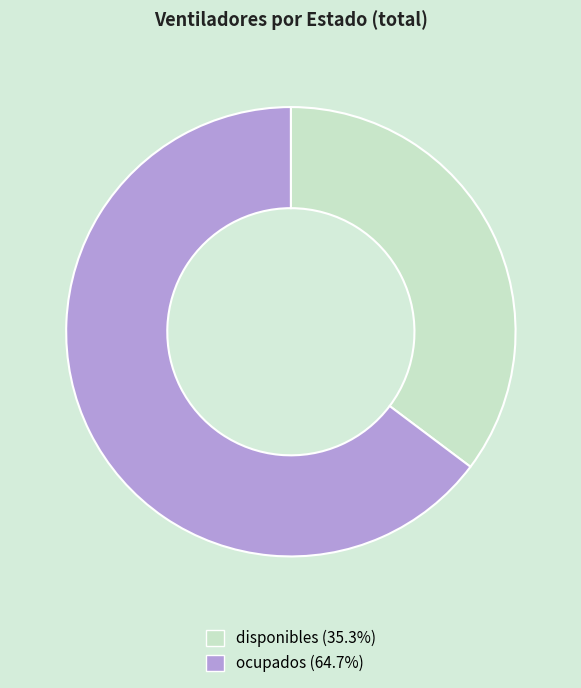

Rank the categories by value from highest to lowest.

ocupados, disponibles